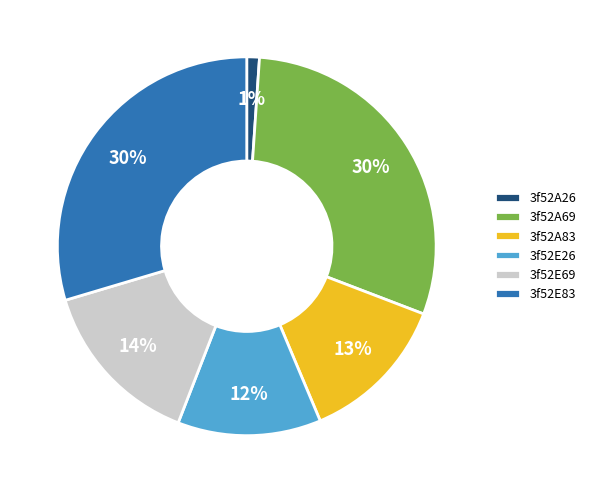

To the nearest percent, what is the combined percentage of 3f52E26 and 3f52E83?

42%